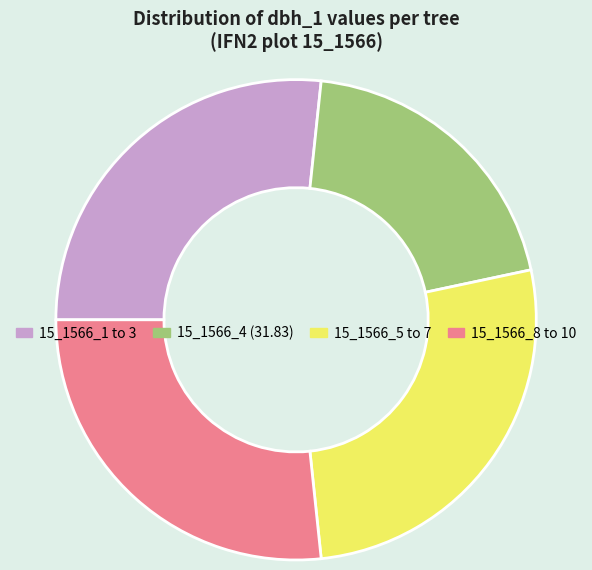

Which category has the smallest portion of the pie?

15_1566_4 (31.83)